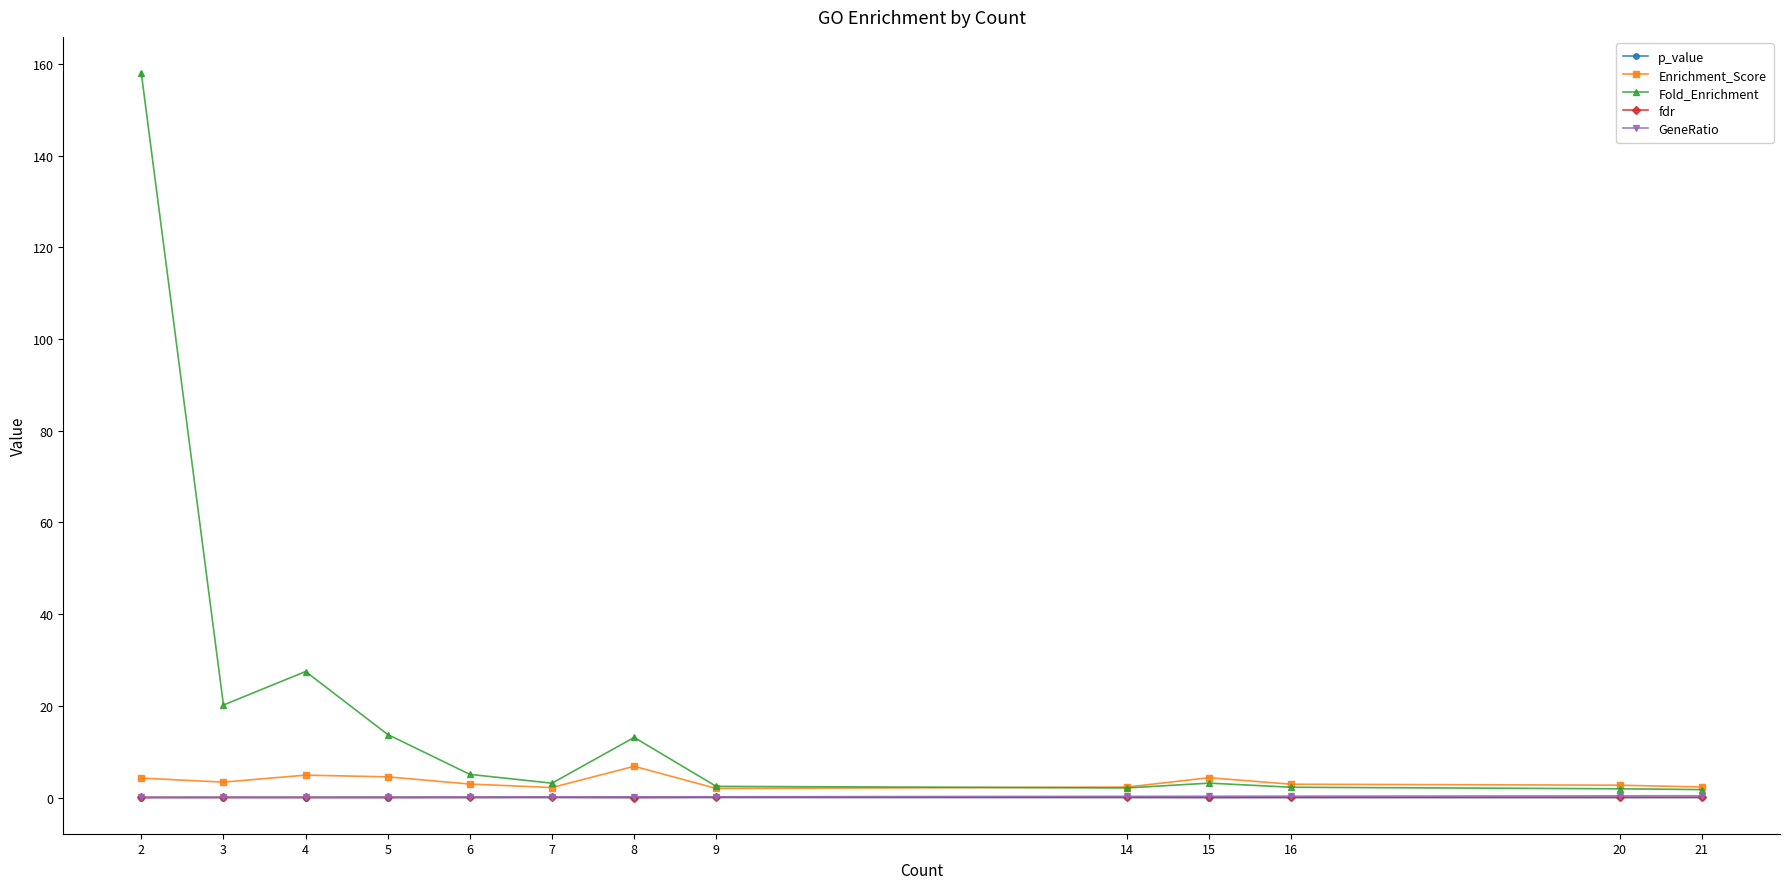

True or false: fdr has more than 1 points higher than both neighbors.

True